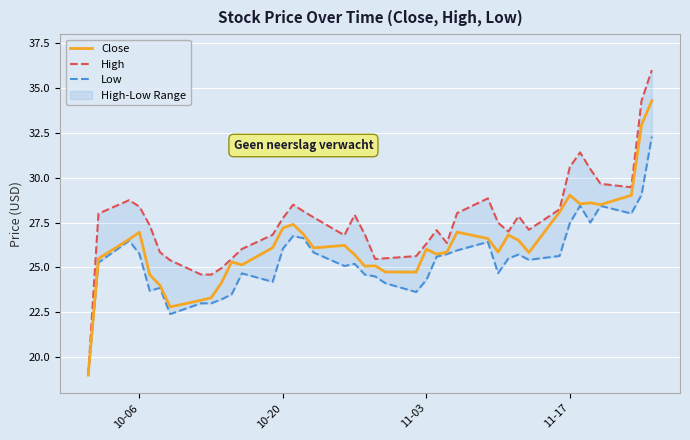

True or false: High and Close cross at least once.

False